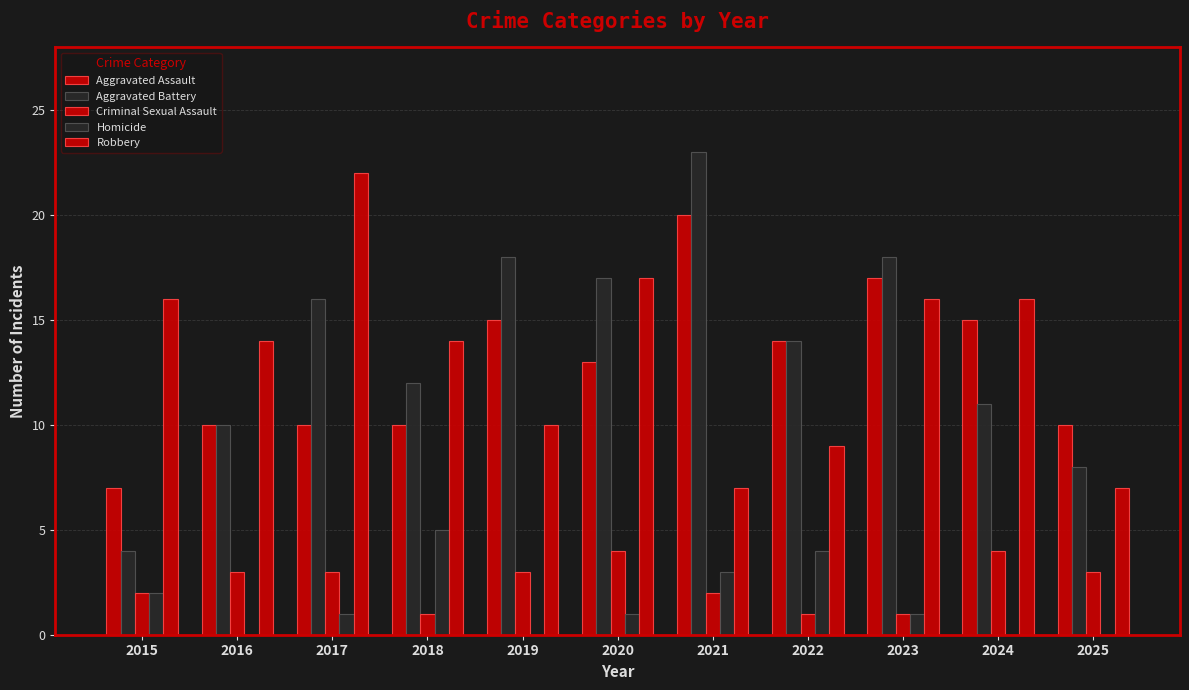

How many groups of bars are there?

11